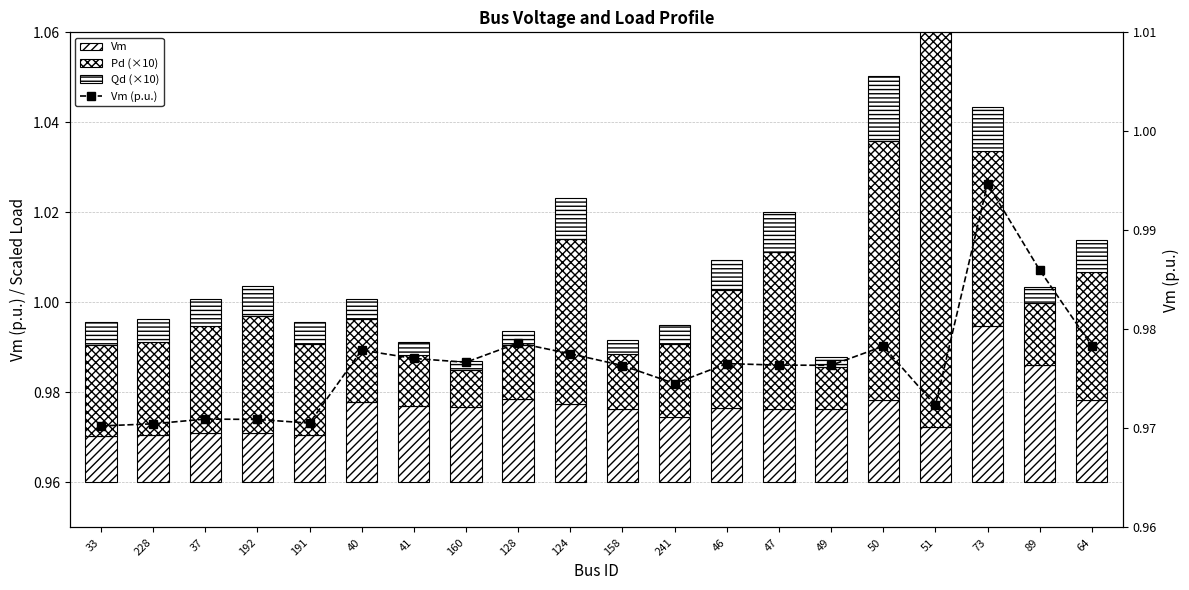

Is the value of Qd (×10) at 47 greater than the value of Pd (×10) at 37?

No